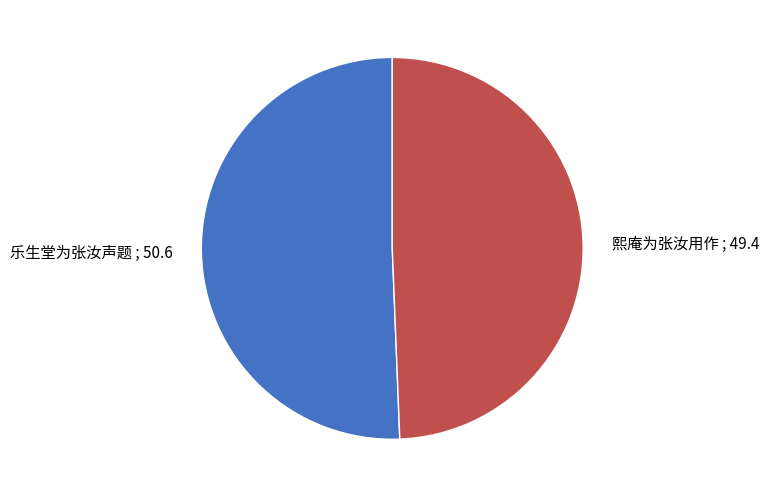

What is the majority slice?

乐生堂为张汝声题